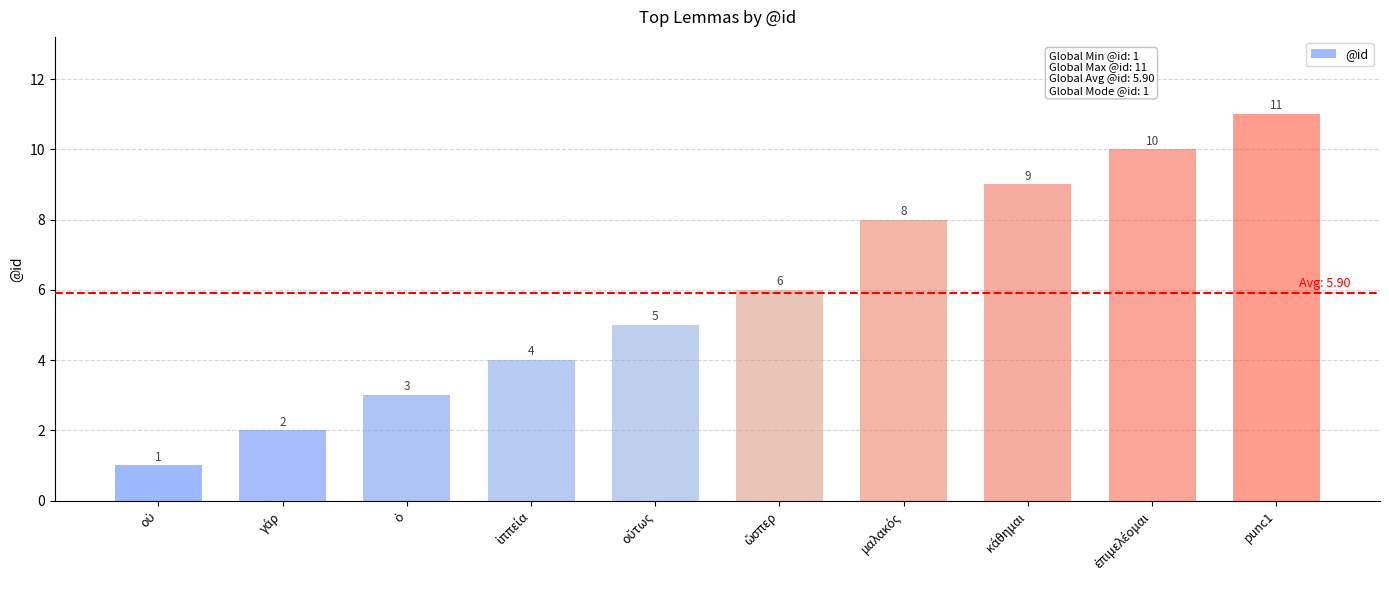

How many categories are shown in the chart?

10